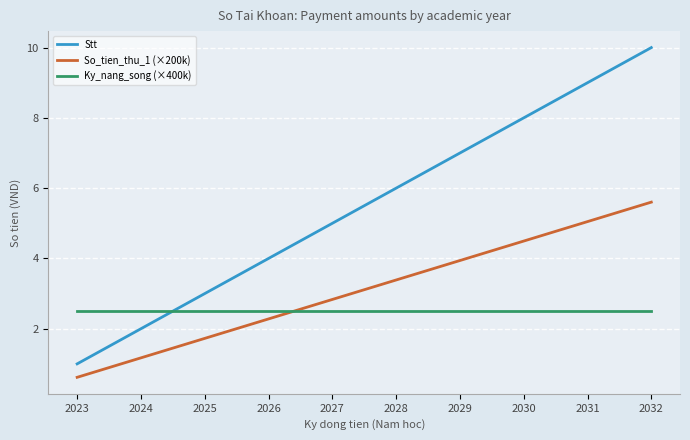

Where do Ky_nang_song (×400k) and Stt first cross each other?

2024 and 2025